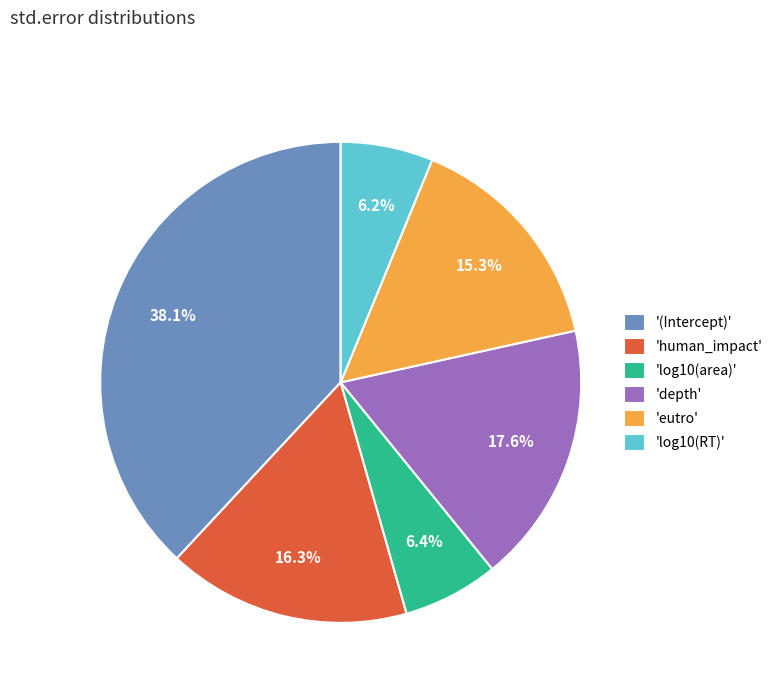

What is the total percentage of 'depth' and 'human_impact'?

33.9%